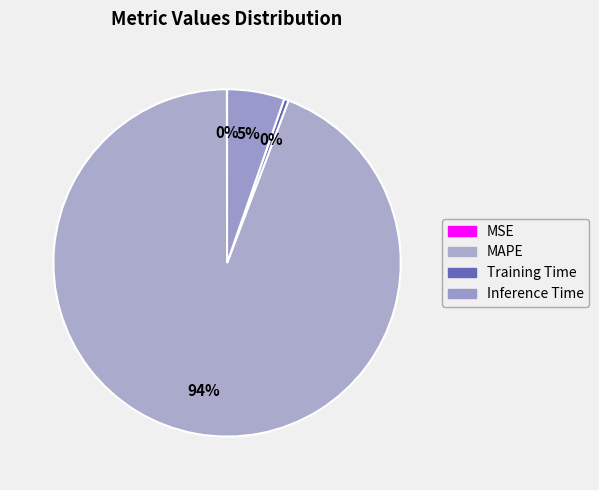

What is the change in value from MSE to Inference Time?

+0.9